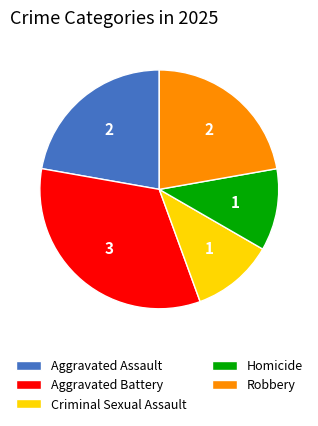

Is it true that Aggravated Battery is 33% of the pie?

True